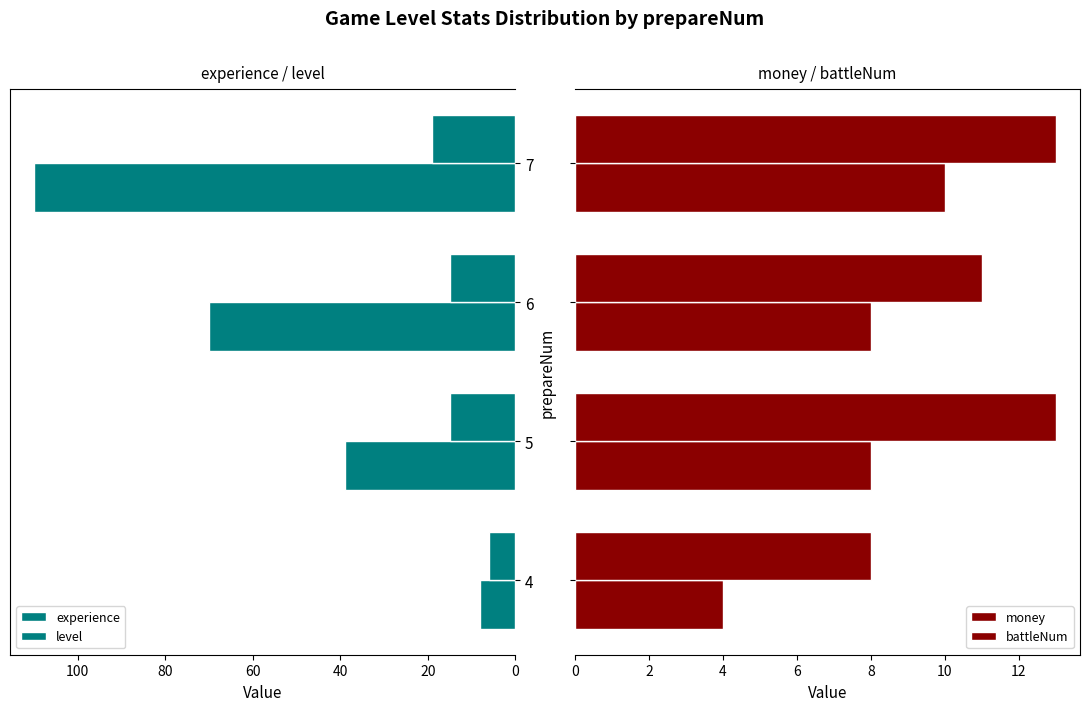

At how many categories does at least one series exceed 87?

1